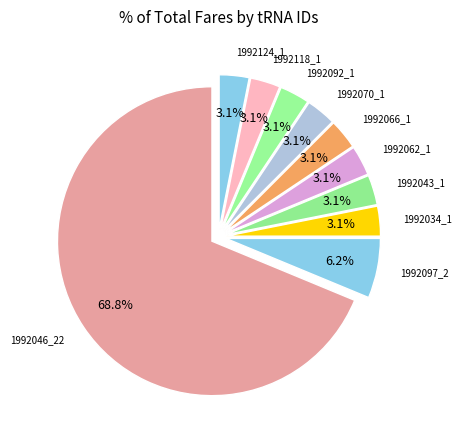

Is there a majority slice in this chart?

Yes